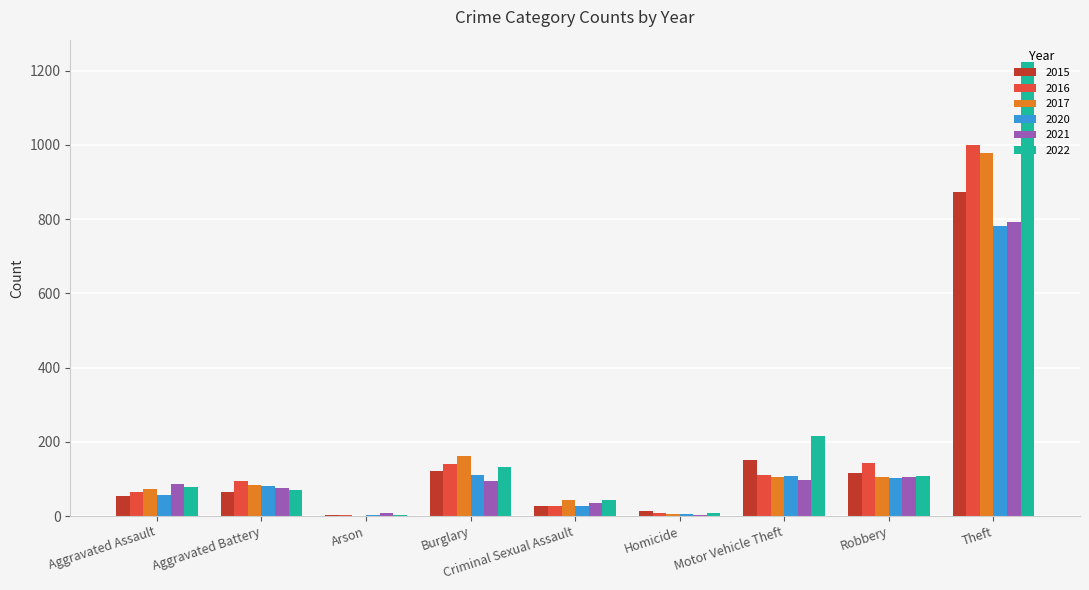

Does the chart contain stacked bars?

No